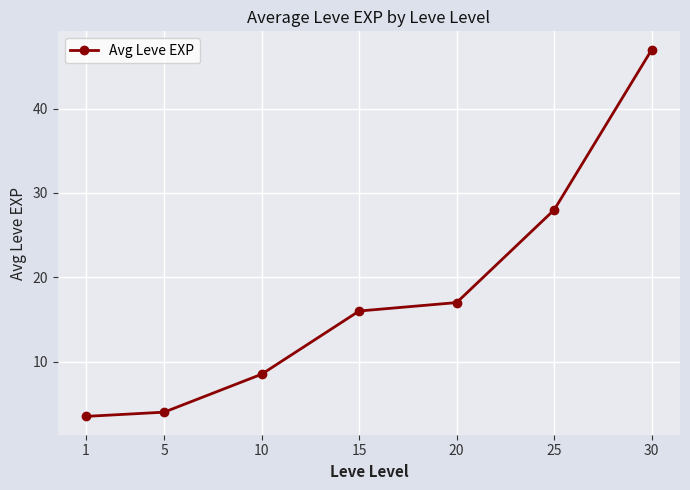

True or false: there are more than 0 points higher than both neighbors.

False